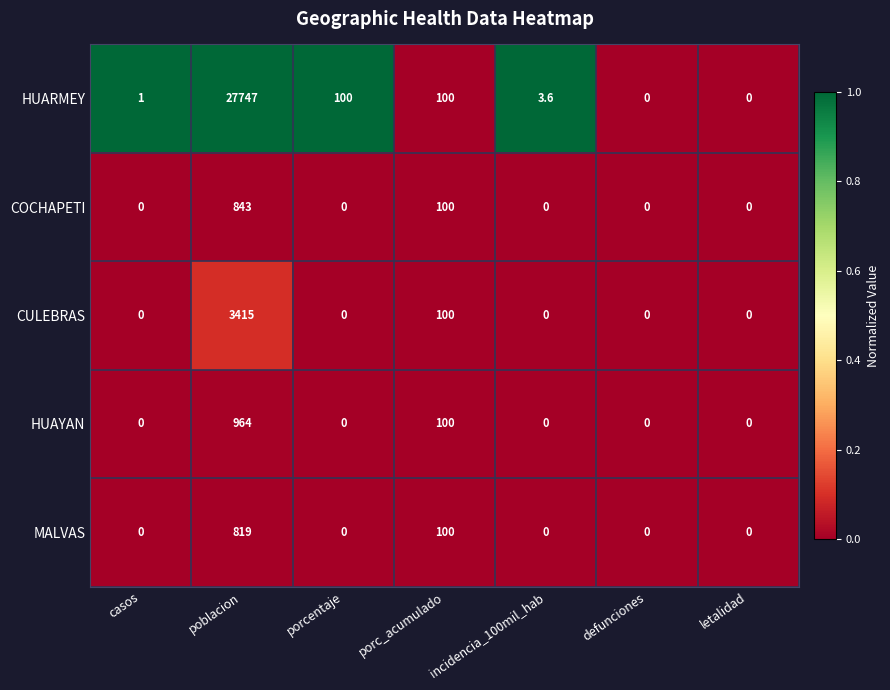

Which series has the largest total across all categories?

HUARMEY